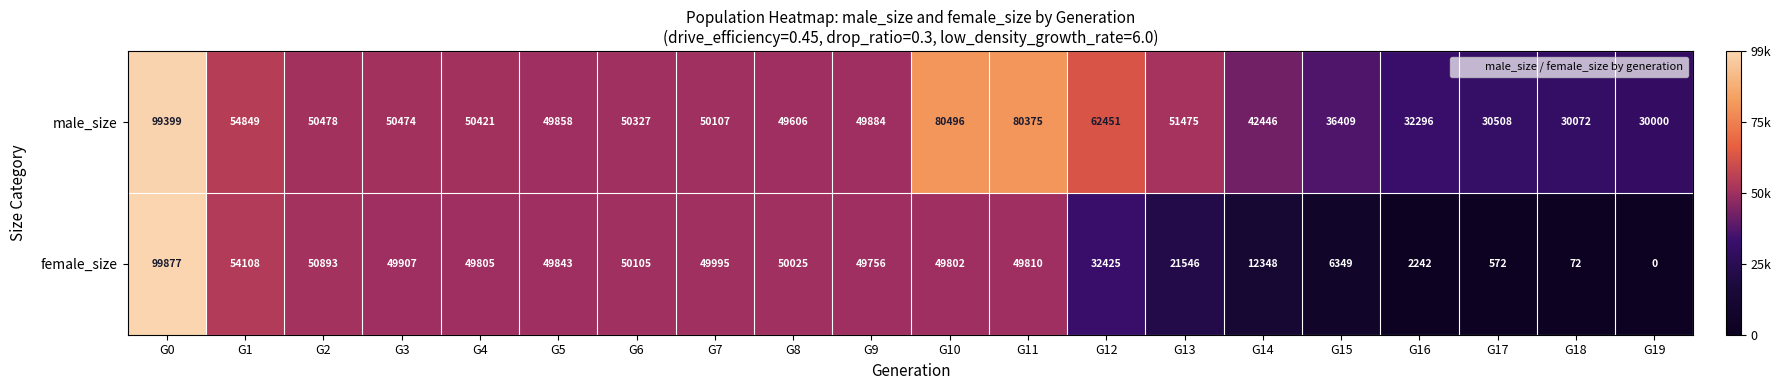

The value of female_size at G15 is 9094. True or false?

False